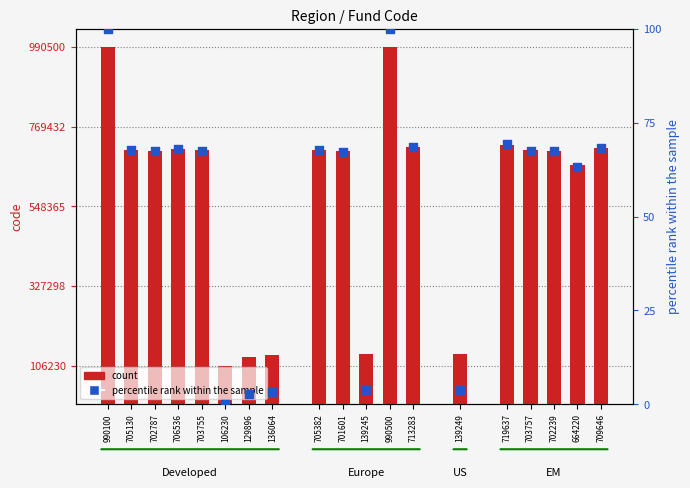

Is the value of percentile rank within the sample at 129896 greater than the value of code at 706536?

No